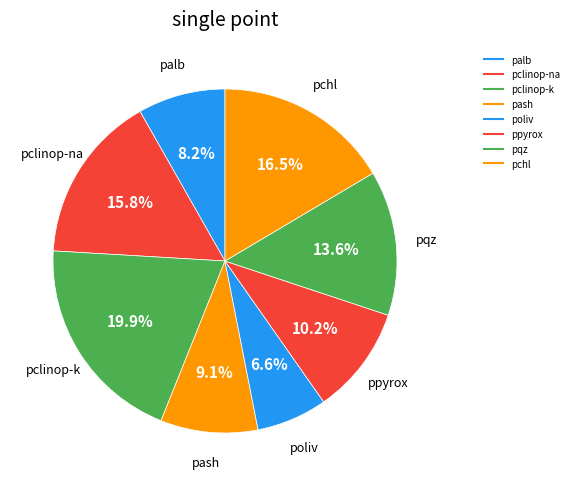

To the nearest percent, what portion does pchl represent?

16%